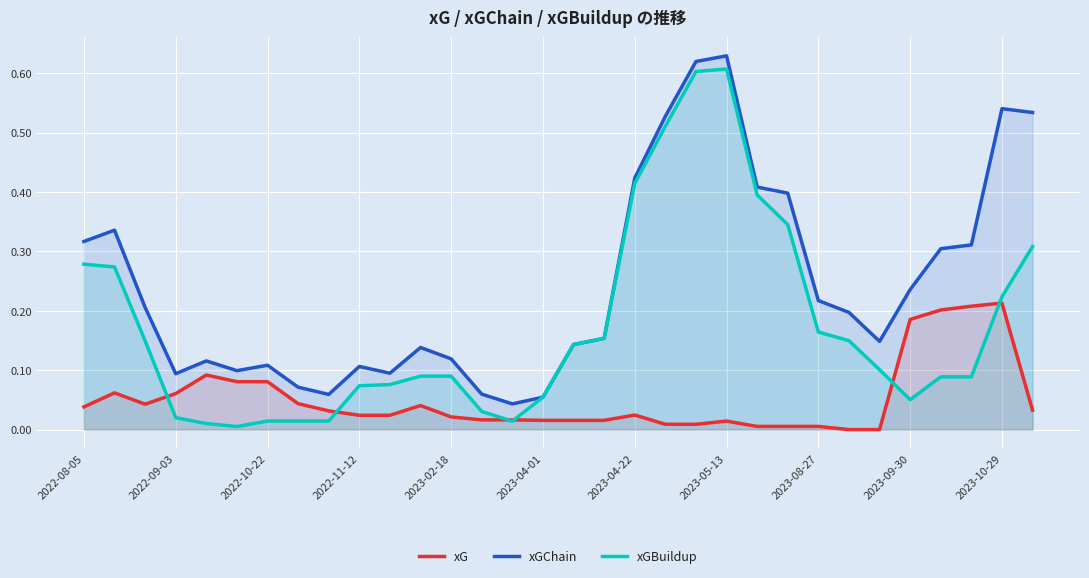

What position from the right is 28?

4